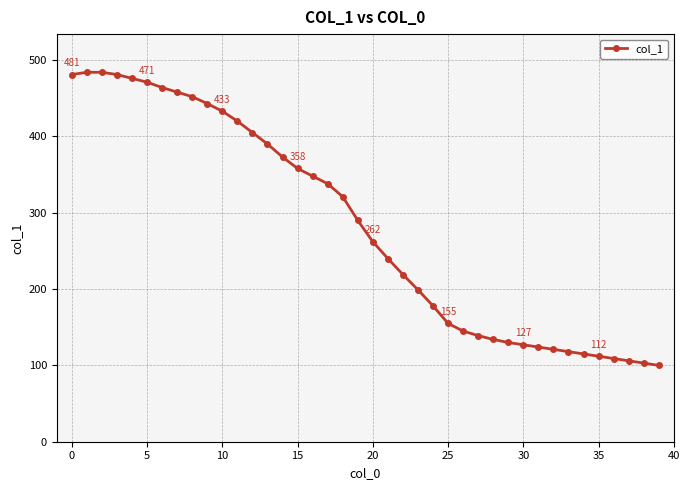

What is the maximum value shown in the chart?

484